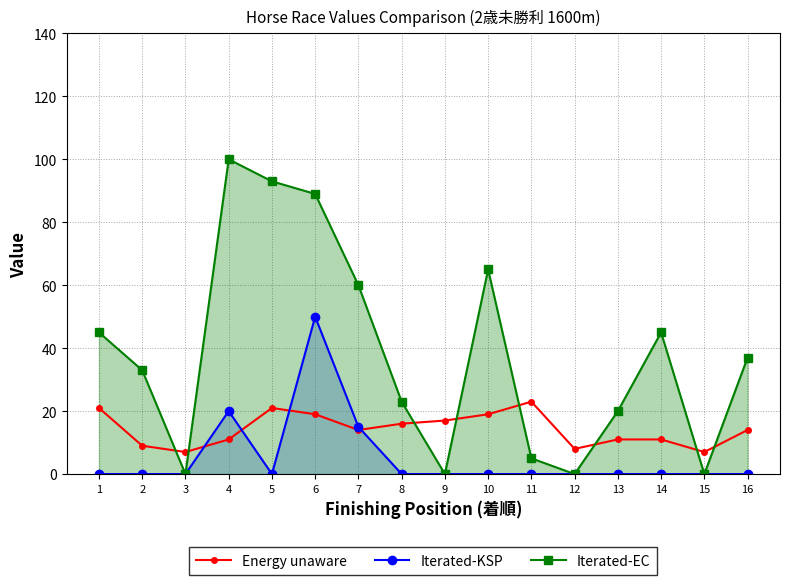

What is the value of the Iterated-EC point at the 10th from the left?

65